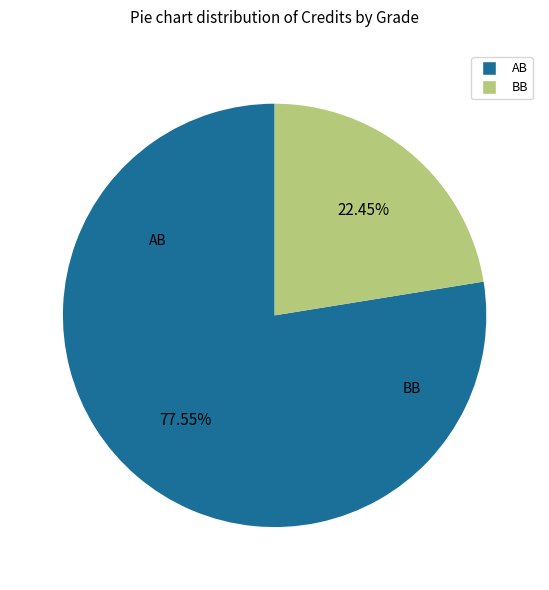

Does any single category account for the majority?

Yes